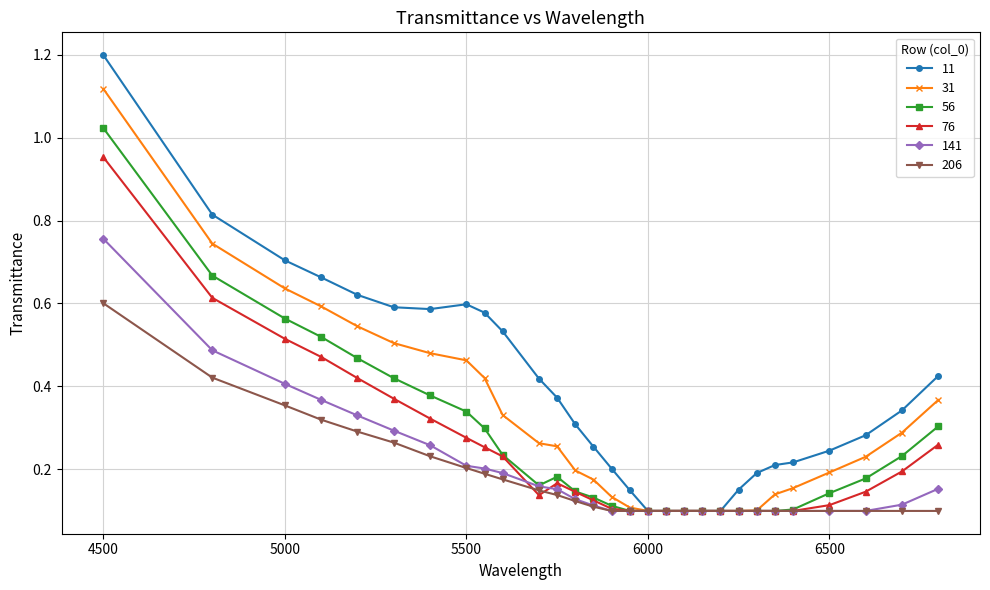

Rank the series by their maximum value, from lowest to highest.

206, 141, 76, 56, 31, 11